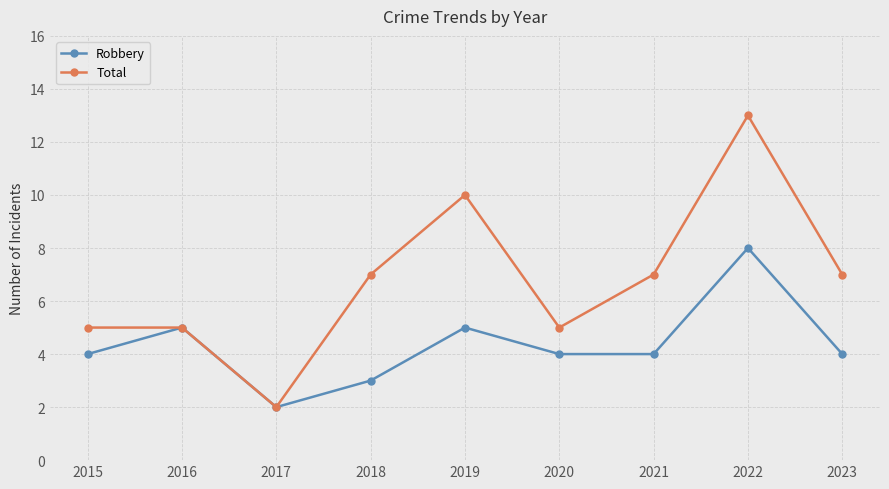

True or false: Robbery has more than 0 interior local peaks.

True